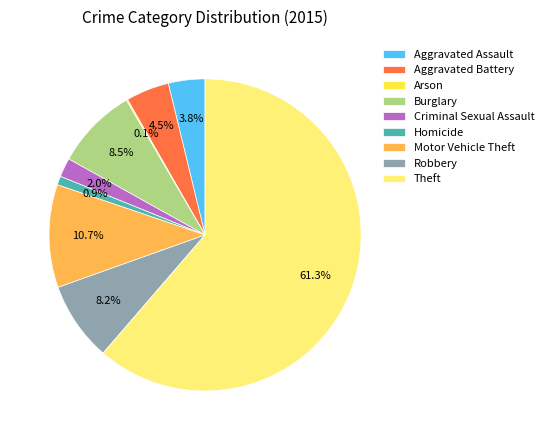

What is the largest slice in the pie chart?

Theft